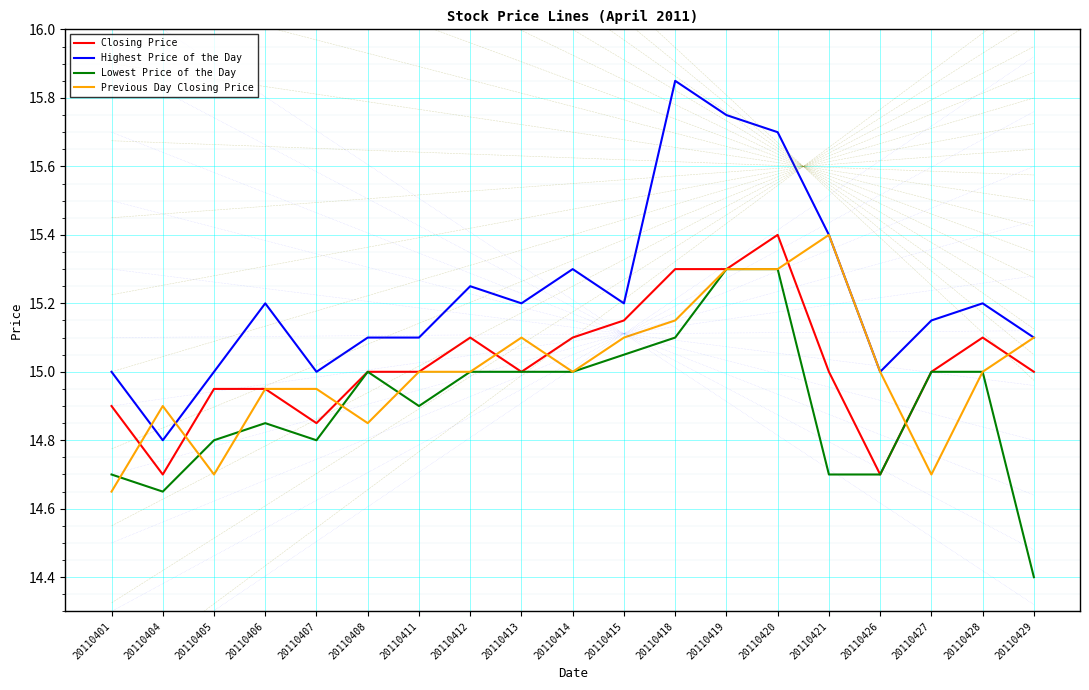

Where is the first local maximum for Previous Day Closing Price?

20110404